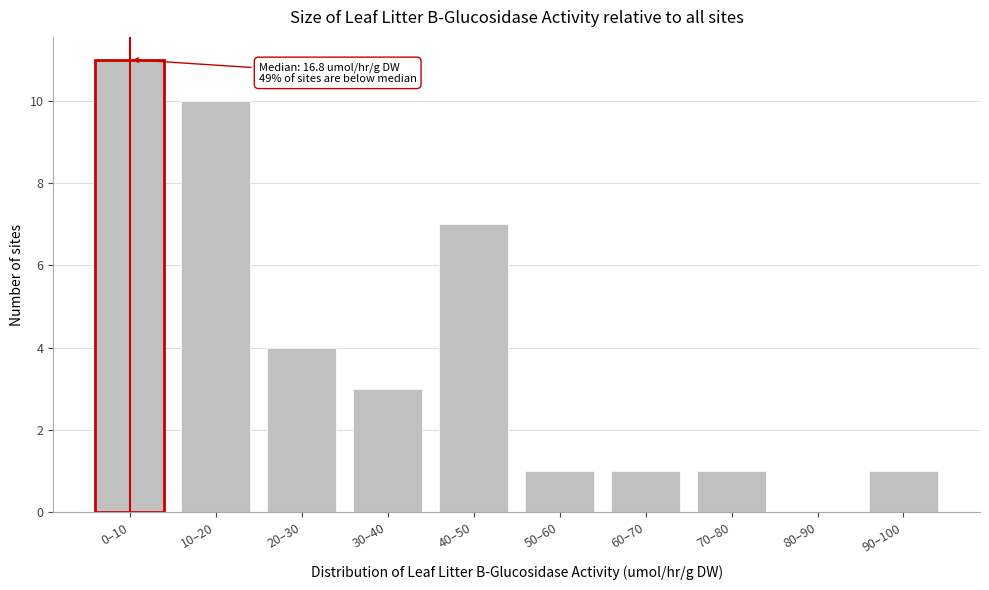

Reading left to right, what are all the values shown in this chart?

0–10=11	10–20=10	20–30=4	30–40=3	40–50=7	50–60=1	60–70=1	70–80=1	80–90=0	90–100=1